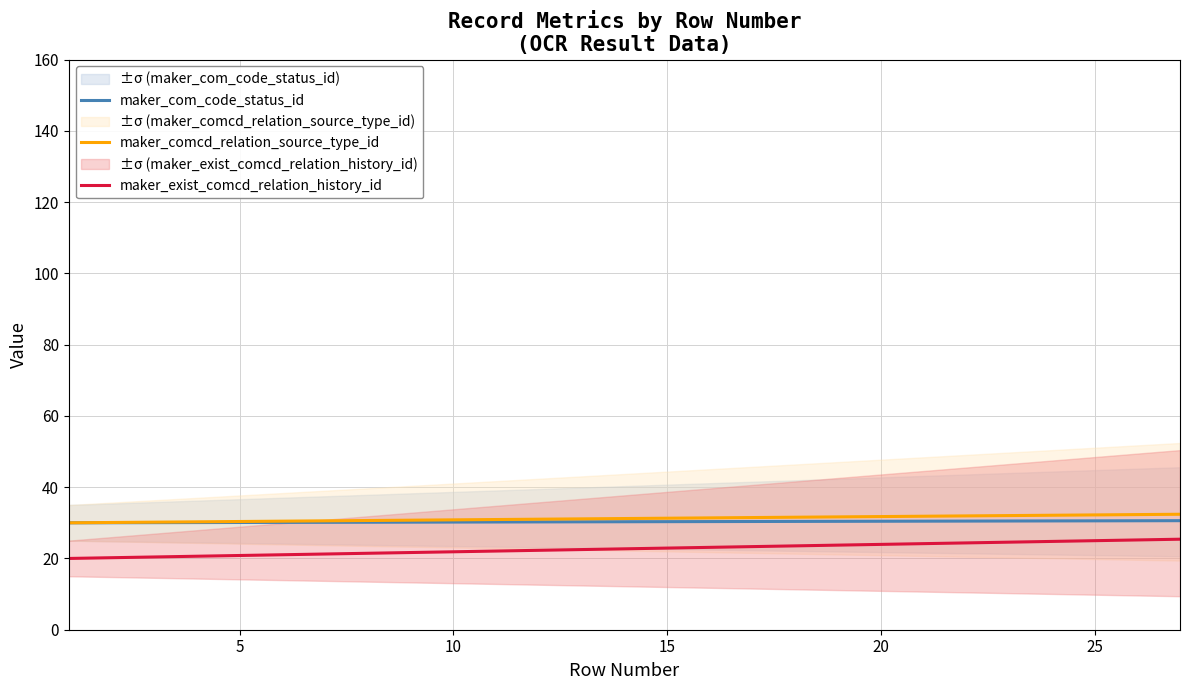

Which series has the largest total across all categories?

maker_comcd_relation_source_type_id